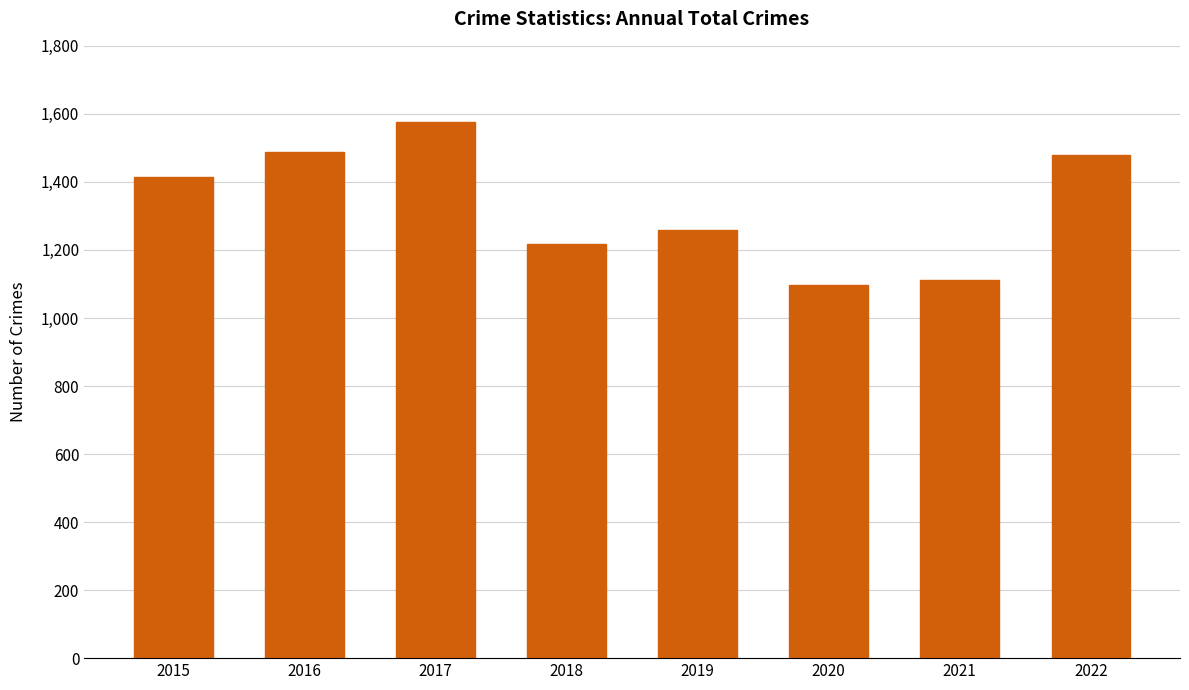

What is the value of the 4th bar from the left?

1217